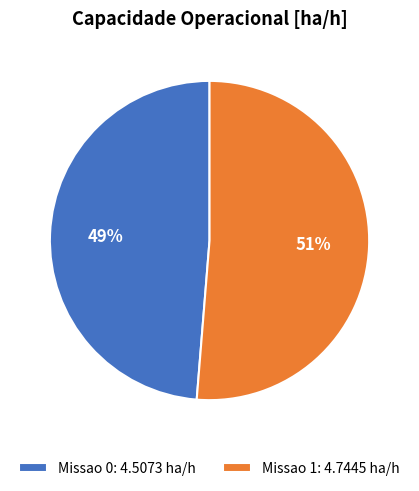

To the nearest percent, what percentage of the pie is Missao 1?

51%